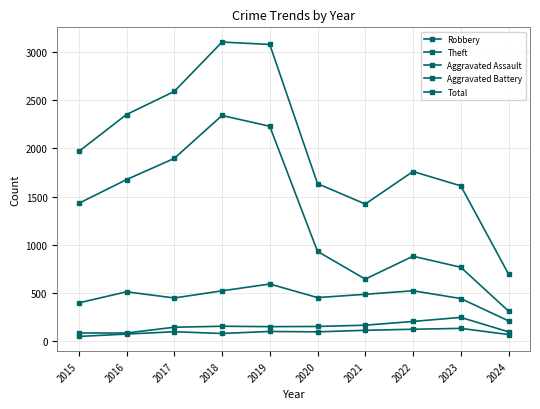

What is the sum of the Aggravated Assault values at 2015 and 2022?

167